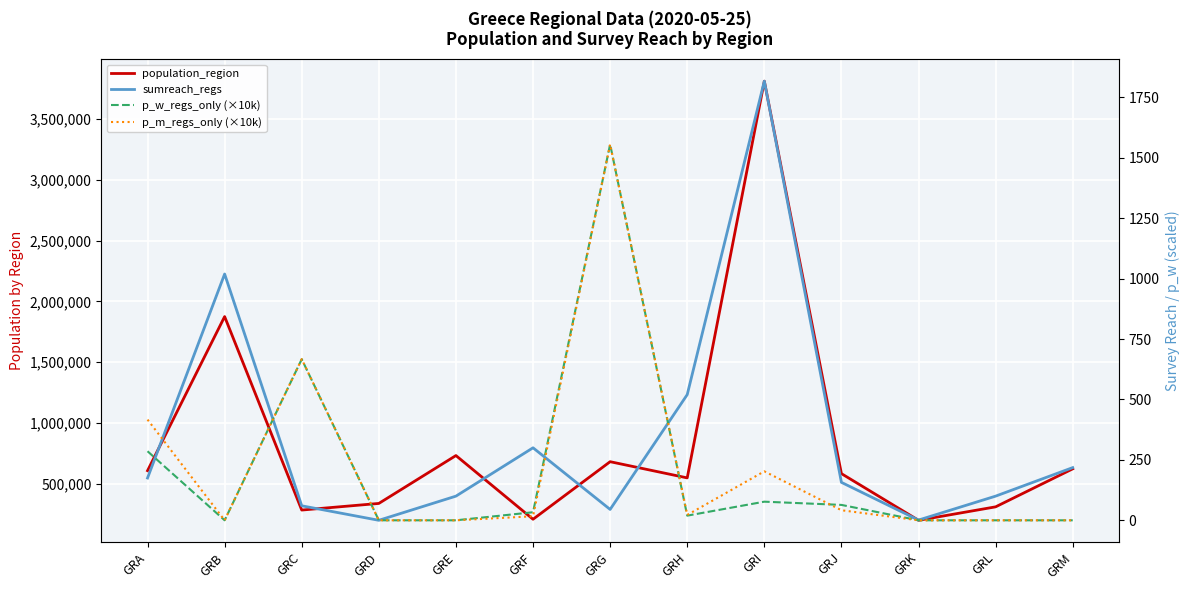

Rank the series at GRC from lowest to highest value.

sumreach_regs, p_w_regs_only (×10k), p_m_regs_only (×10k), population_region